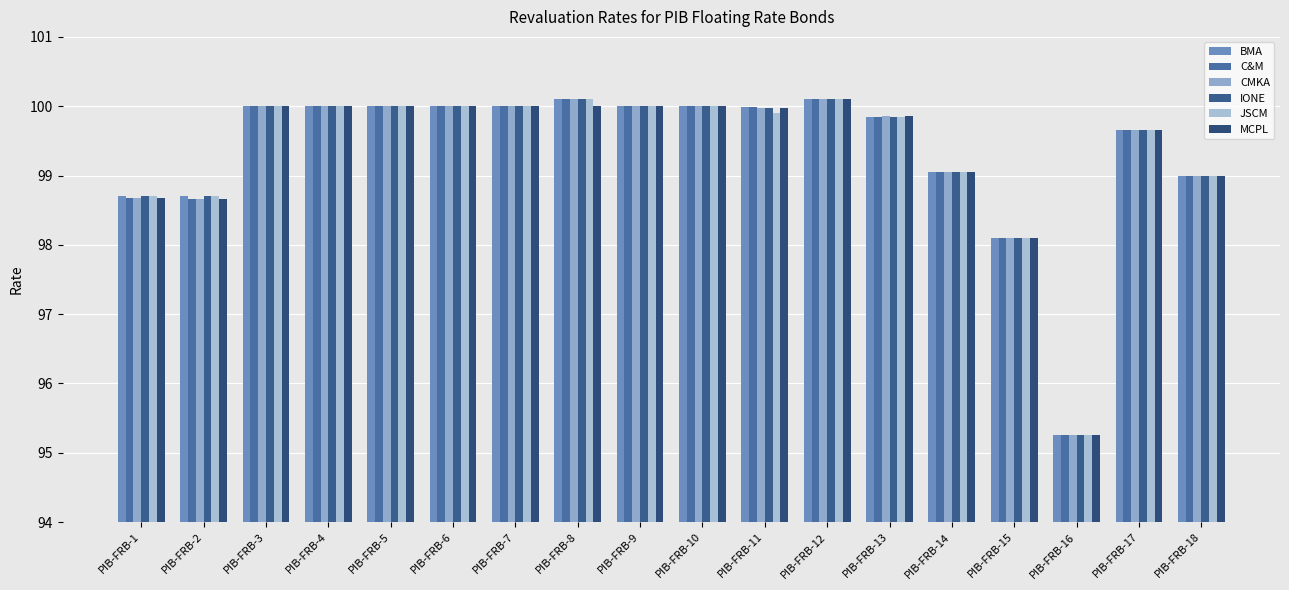

What is the greatest value displayed?

100.1